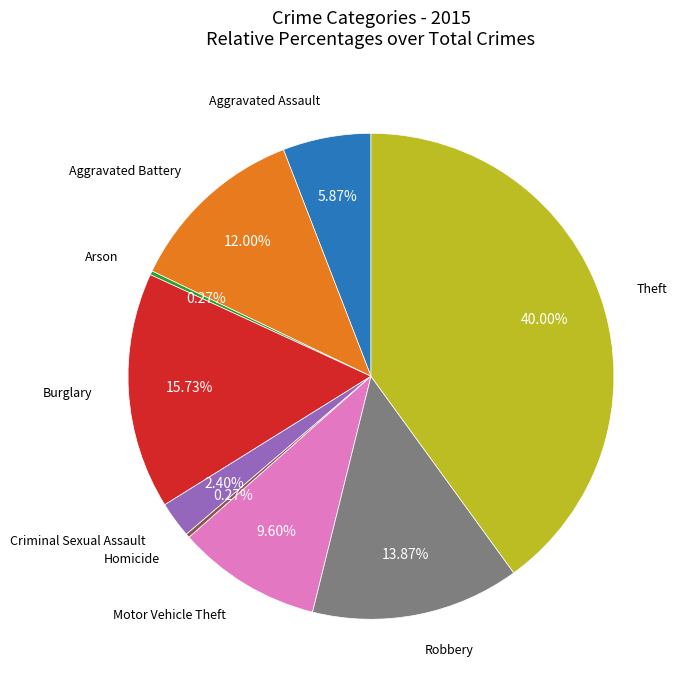

What is the ratio of the value at Aggravated Assault to the value at Burglary?

0.4